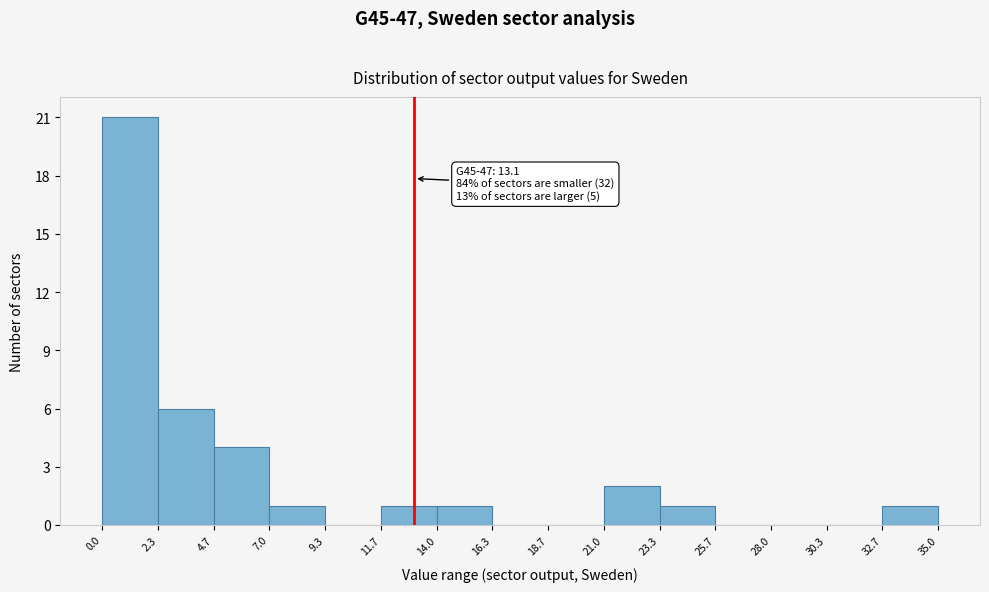

Over which range of the x-axis is the bar tallest?

0.0 to 2.3